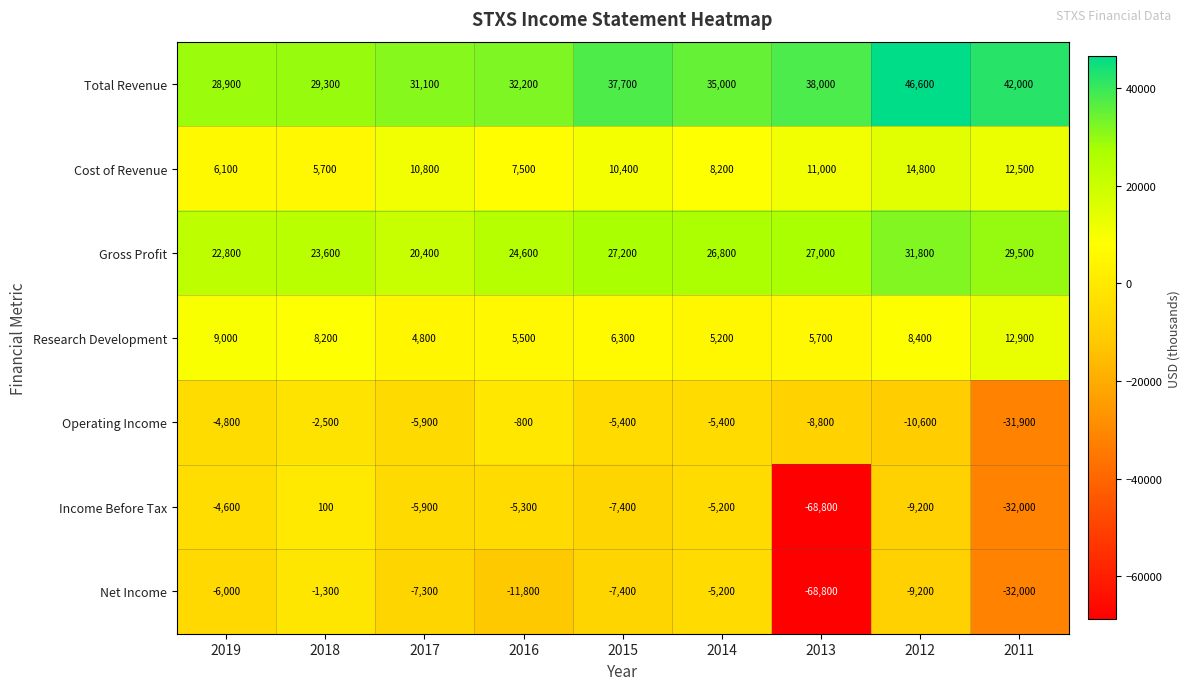

List the series in order of their peak value, lowest first.

Net Income, Operating Income, Income Before Tax, Research Development, Cost of Revenue, Gross Profit, Total Revenue